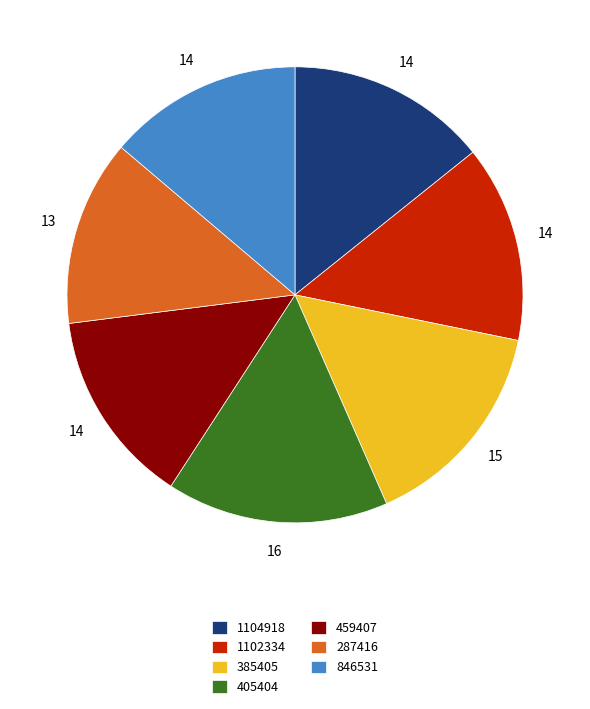

Is there a majority slice in this chart?

No